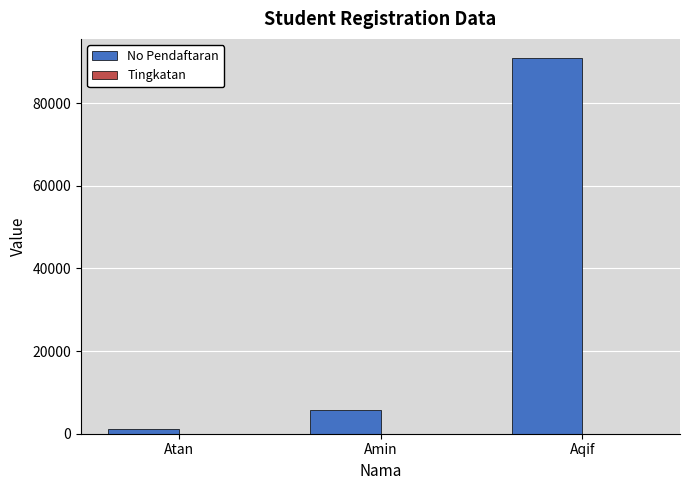

Between Amin and Aqif, which series saw the biggest shift?

No Pendaftaran